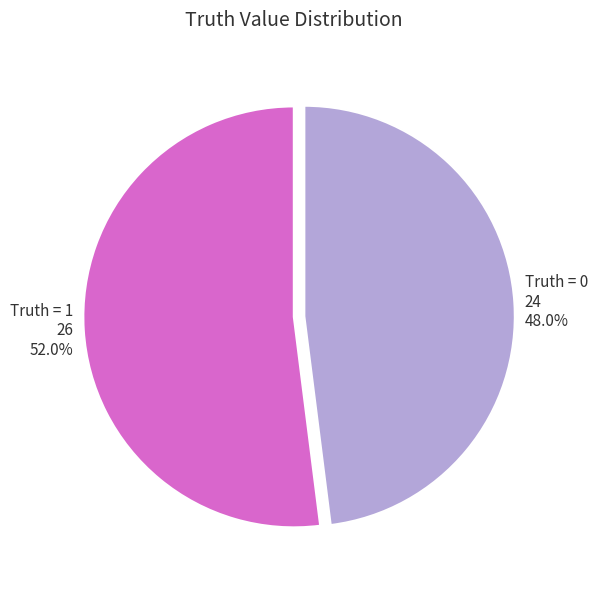

Count the number of slices in the pie.

2